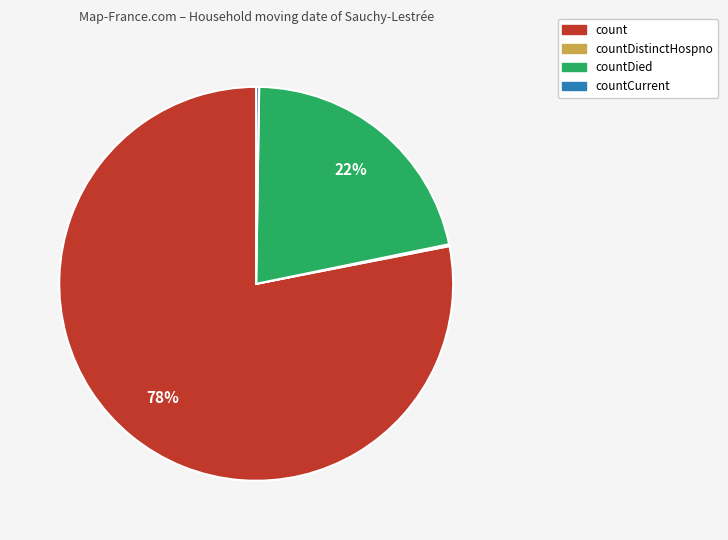

Which slice is the largest?

count